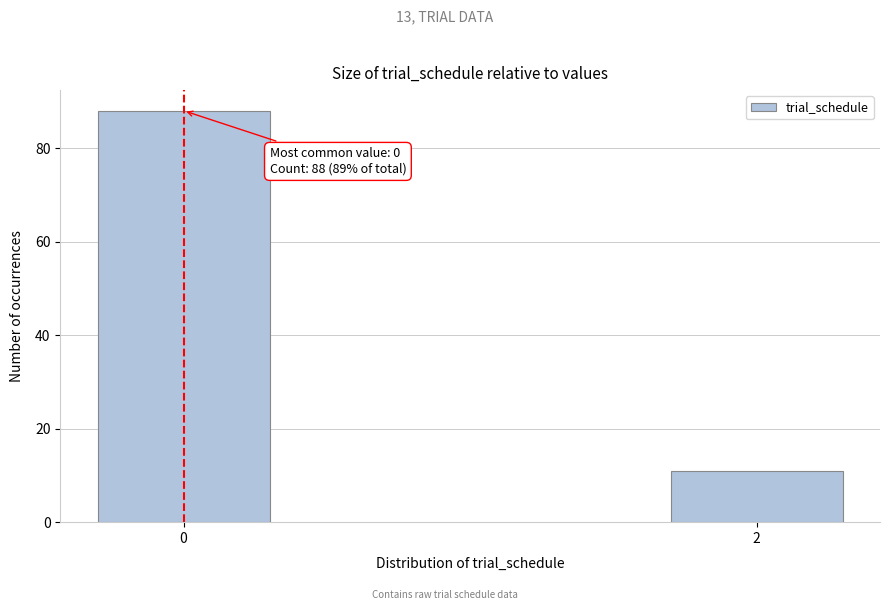

Reading left to right, what are all the values shown in this chart?

0=88	2=11